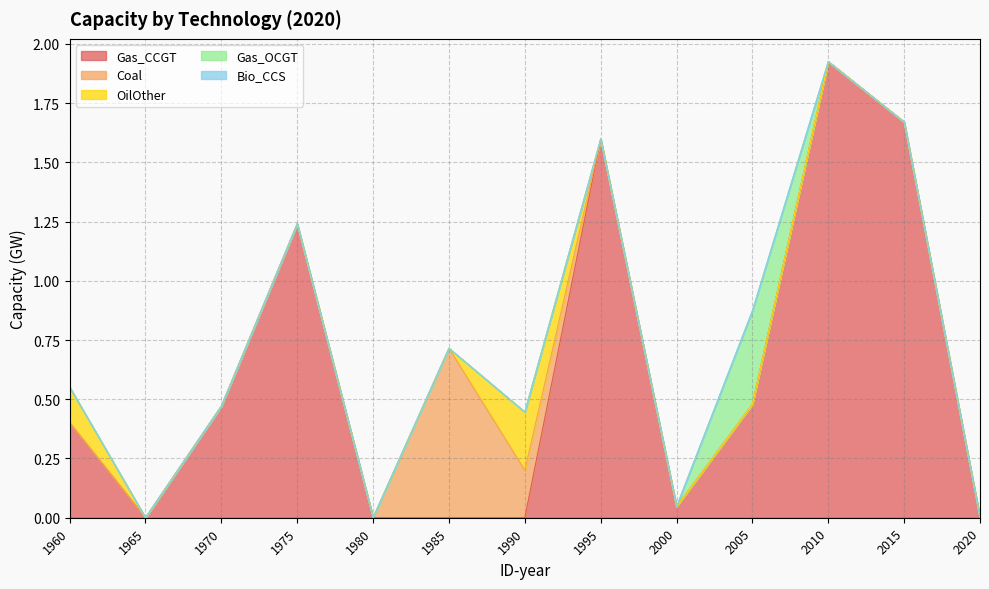

How many distinct data groups are displayed?

5